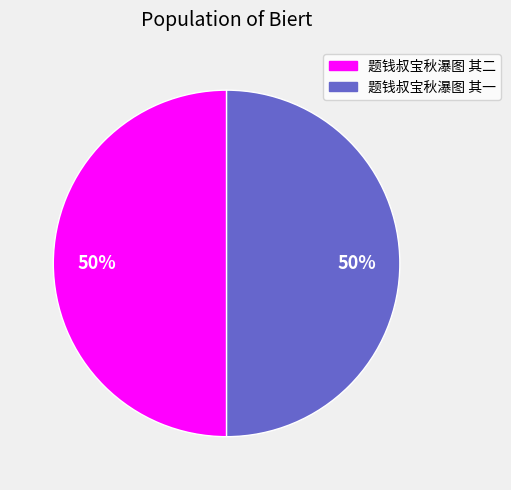

True or false: 题钱叔宝秋瀑图 其二 accounts for 60% of the total.

False